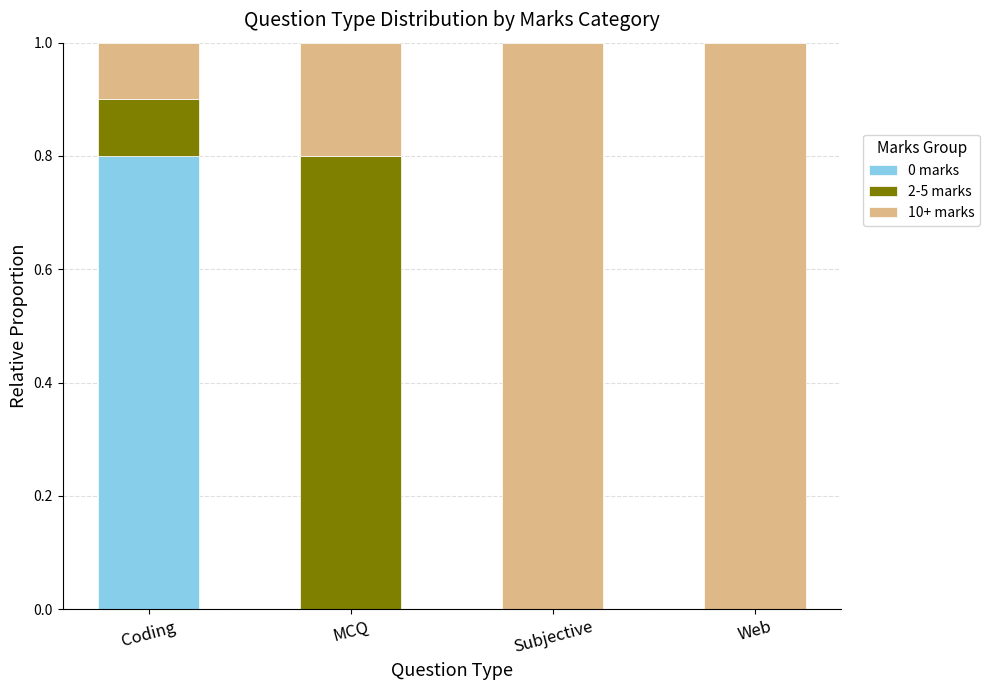

Reading left to right, what are the values for 0 marks?

Coding=0.8	MCQ=0.0	Subjective=0.0	Web=0.0